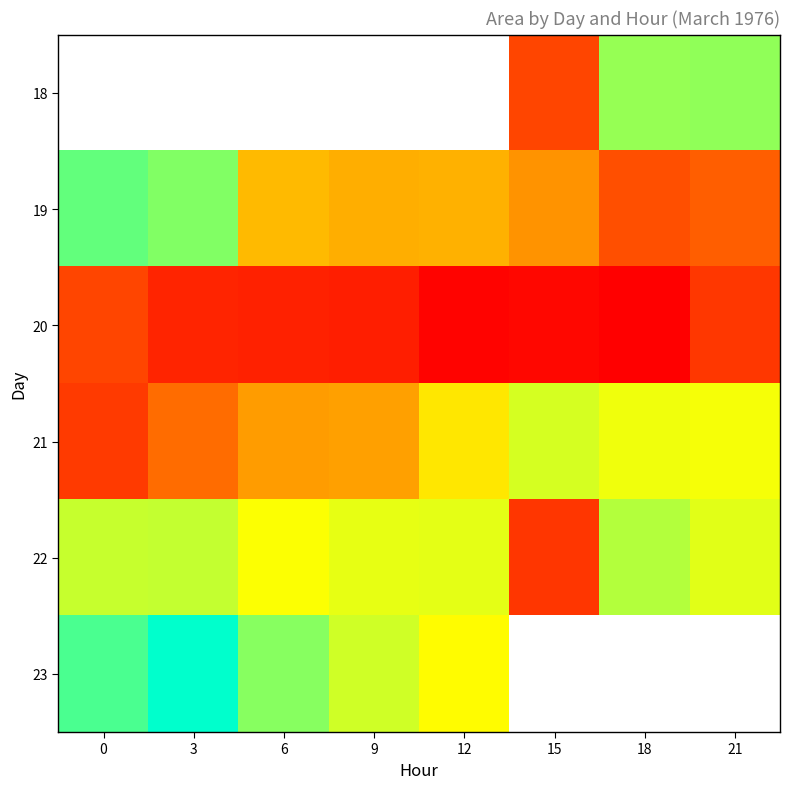

What is the minimum value shown in the chart?

265625.0